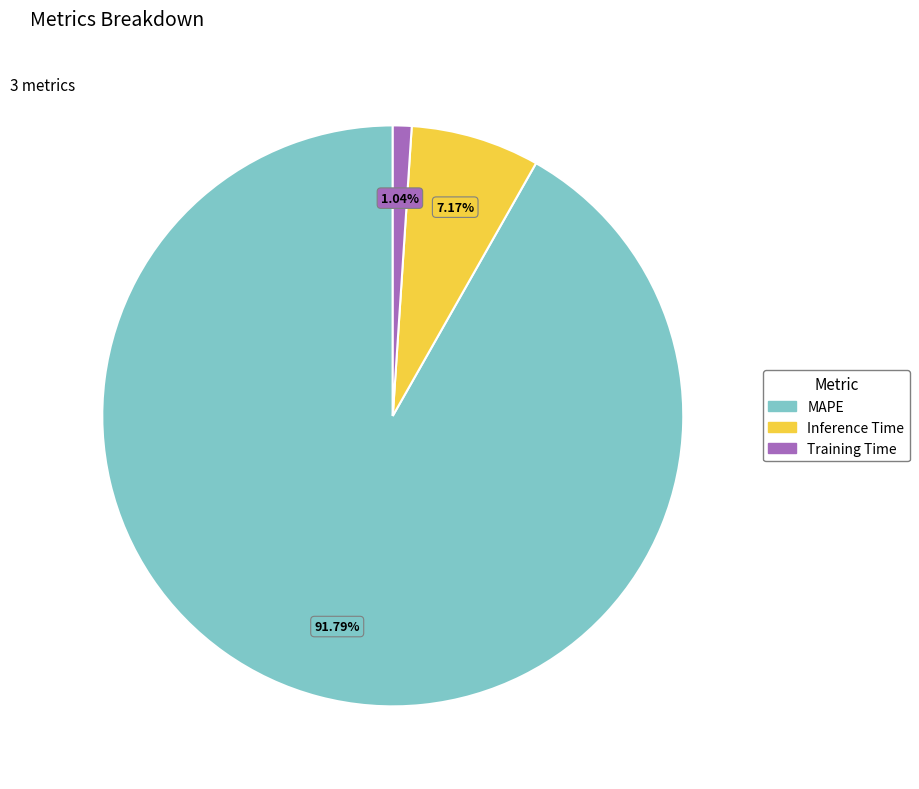

True or false: Training Time accounts for 11% of the total.

False